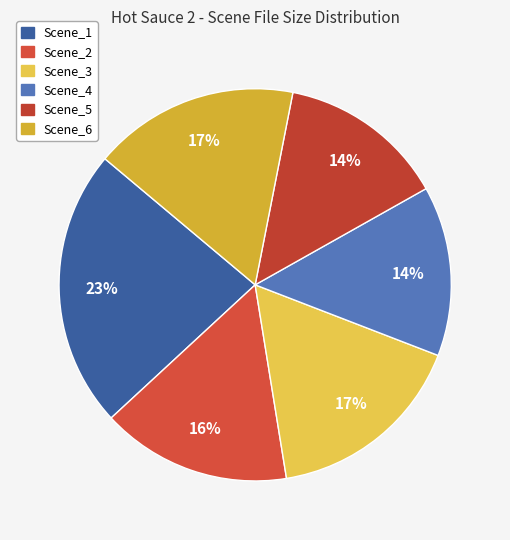

True or false: Scene_5 accounts for 2% of the total.

False